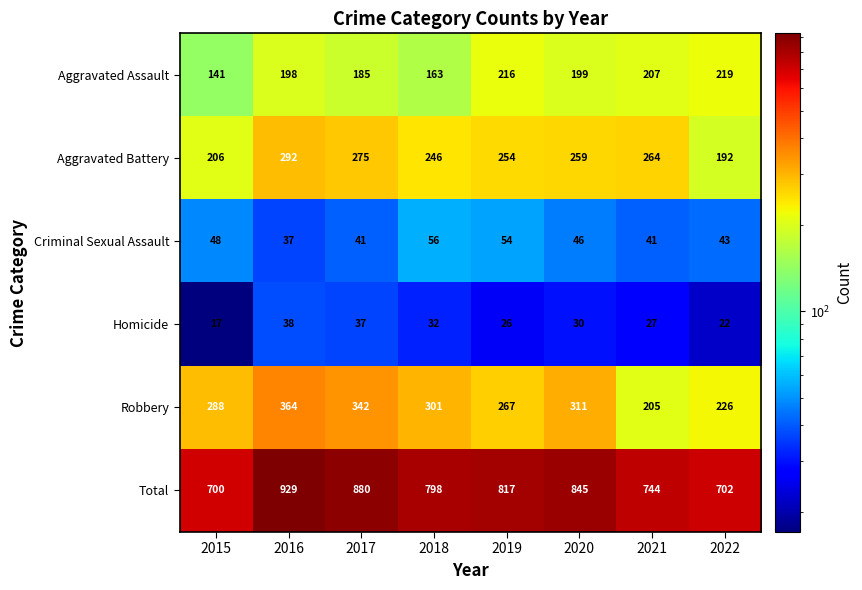

Which series has the largest range (max minus min)?

Total